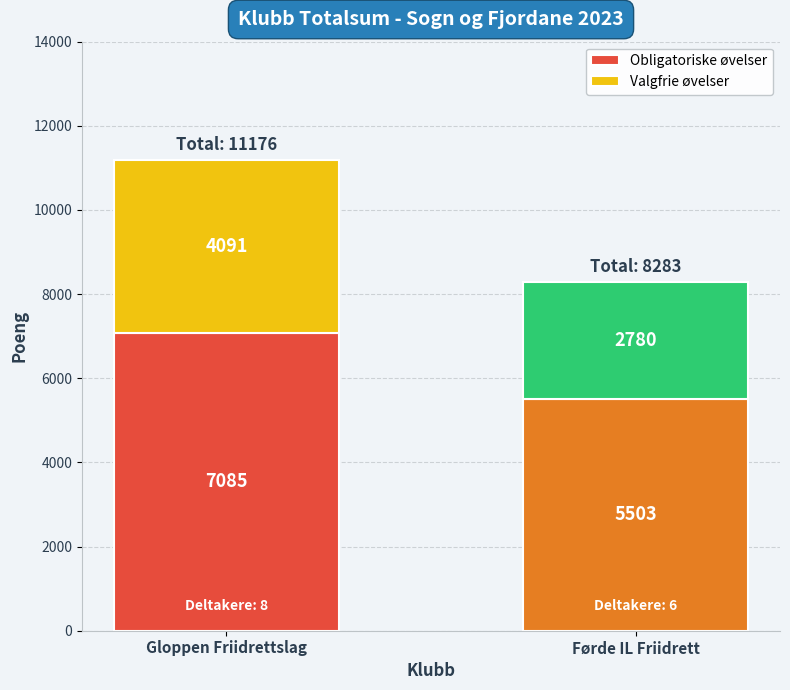

What is the difference between the Obligatoriske øvelser values at Gloppen Friidrettslag and Førde IL Friidrett?

1582